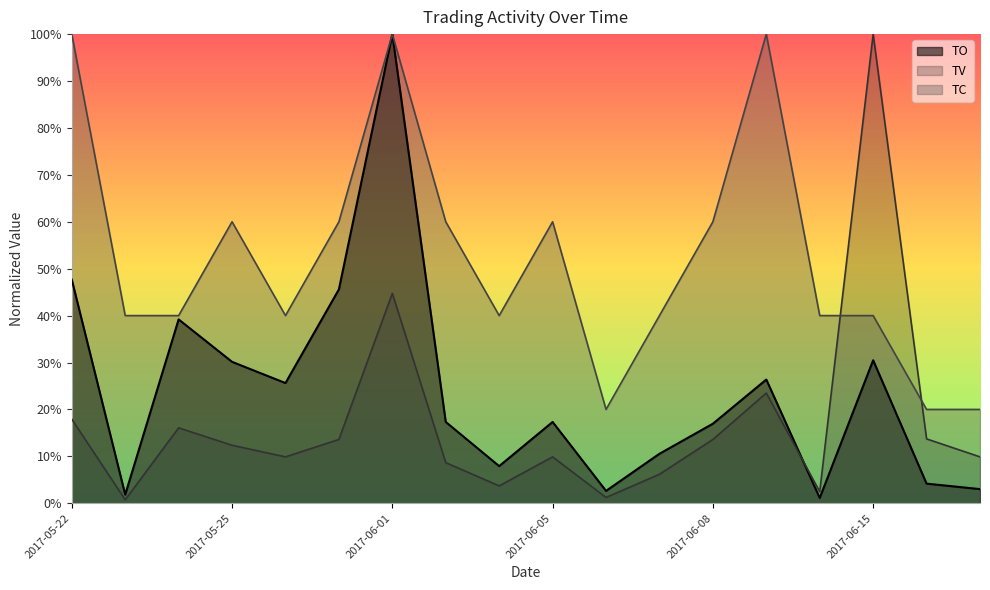

Reading left to right, what are all the values shown in this chart?

TO: 2017-05-22=0.5	2017-05-23=0.0	2017-05-24=0.4	2017-05-25=0.3	2017-05-26=0.3	2017-05-31=0.5	2017-06-01=1.0	2017-06-02=0.2	2017-06-03=0.1	2017-06-05=0.2	2017-06-06=0.0	2017-06-07=0.1	2017-06-08=0.2	2017-06-09=0.3	2017-06-14=0.0	2017-06-15=0.3	2017-06-16=0.0	2017-06-21=0.0
TV: 2017-05-22=0.2	2017-05-23=0.0	2017-05-24=0.2	2017-05-25=0.1	2017-05-26=0.1	2017-05-31=0.1	2017-06-01=0.4	2017-06-02=0.1	2017-06-03=0.0	2017-06-05=0.1	2017-06-06=0.0	2017-06-07=0.1	2017-06-08=0.1	2017-06-09=0.2	2017-06-14=0.0	2017-06-15=1.0	2017-06-16=0.1	2017-06-21=0.1
TC: 2017-05-22=1.0	2017-05-23=0.4	2017-05-24=0.4	2017-05-25=0.6	2017-05-26=0.4	2017-05-31=0.6	2017-06-01=1.0	2017-06-02=0.6	2017-06-03=0.4	2017-06-05=0.6	2017-06-06=0.2	2017-06-07=0.4	2017-06-08=0.6	2017-06-09=1.0	2017-06-14=0.4	2017-06-15=0.4	2017-06-16=0.2	2017-06-21=0.2